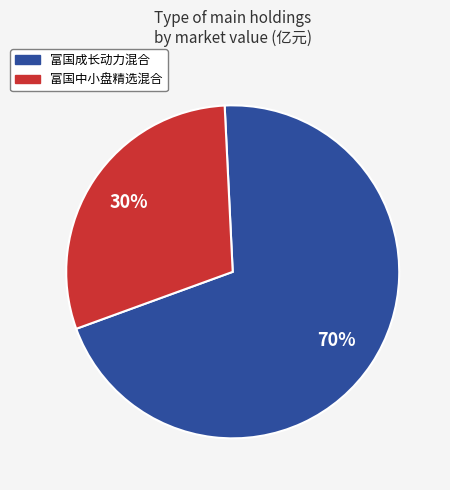

Rank the categories by value from highest to lowest.

富国成长动力混合, 富国中小盘精选混合